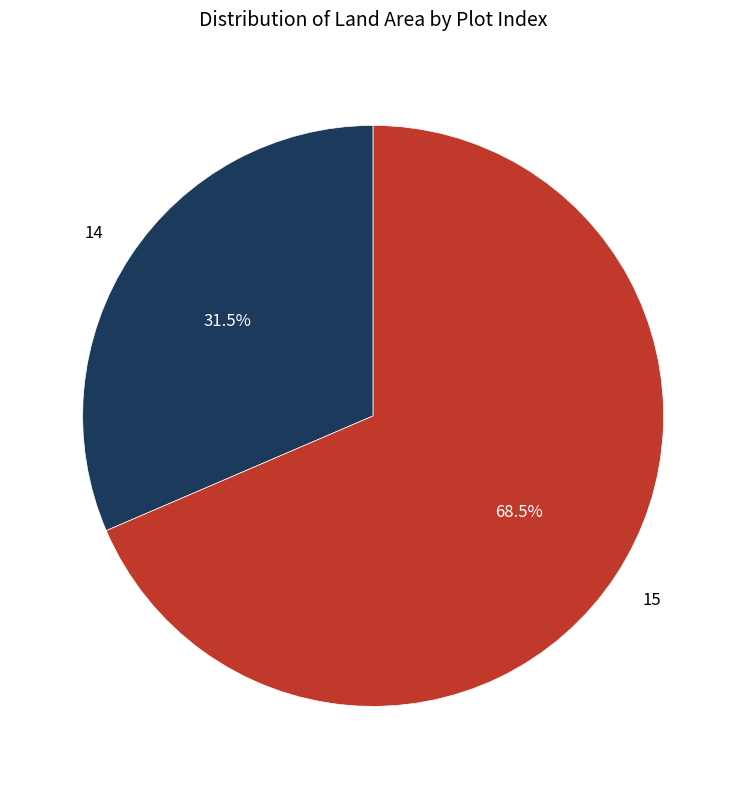

Is there any slice that represents more than half of the pie?

Yes